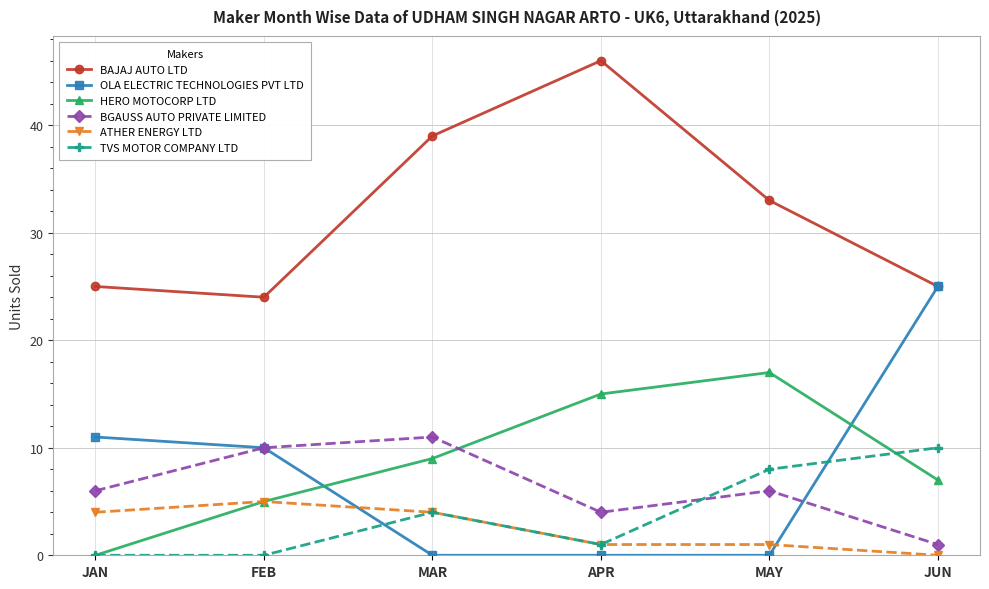

At which label is BAJAJ AUTO LTD closest to 35?

MAY